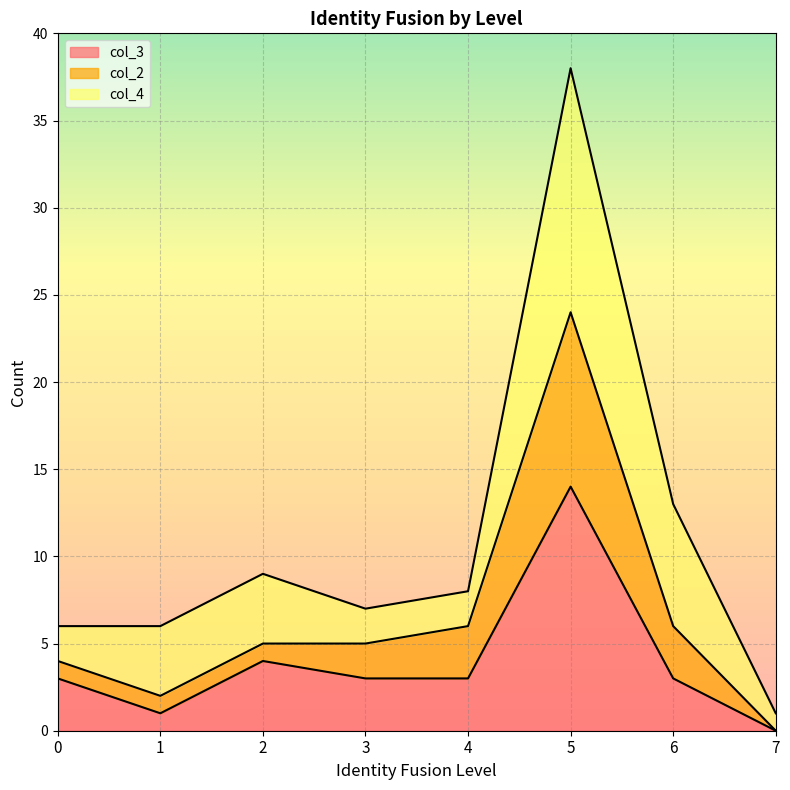

At which category is the sum across all series the highest?

5